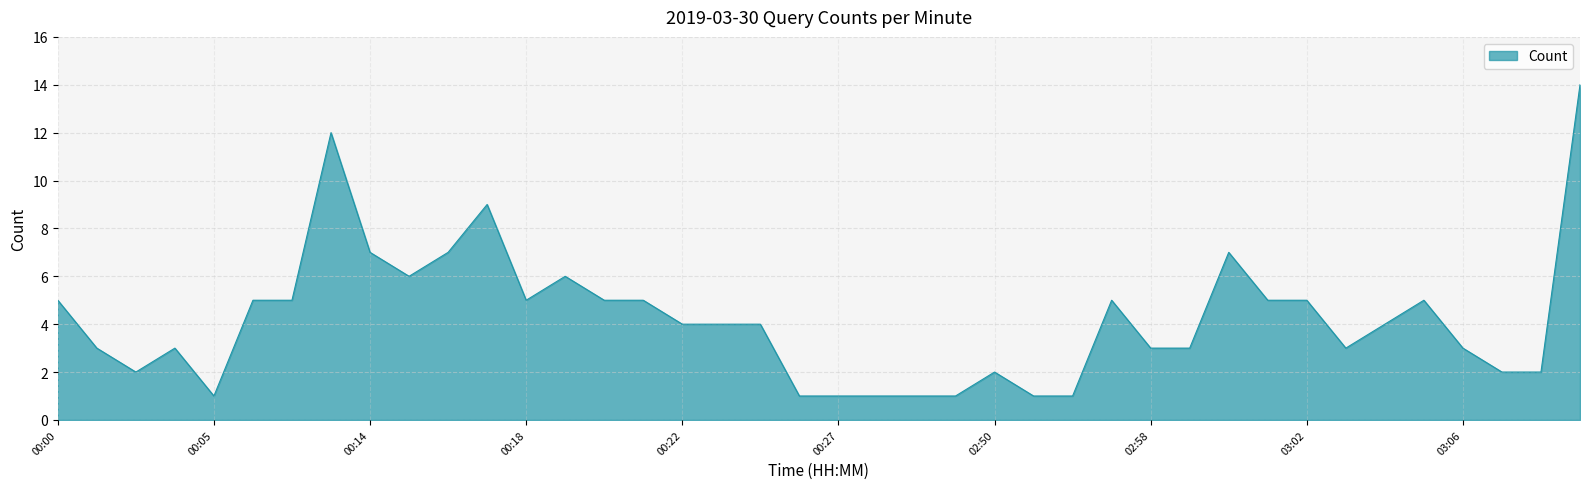

What is the maximum value shown in the chart?

14